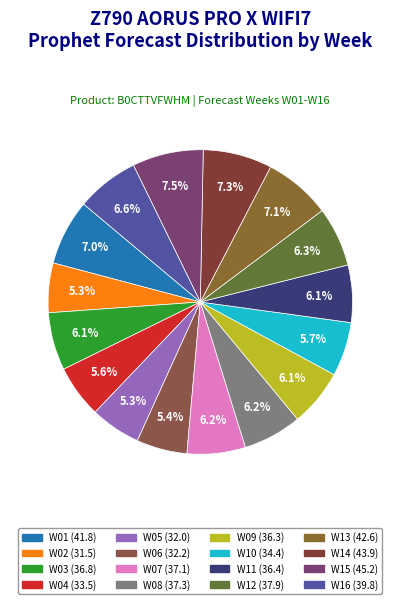

True or false: W02 accounts for 5% of the total.

True